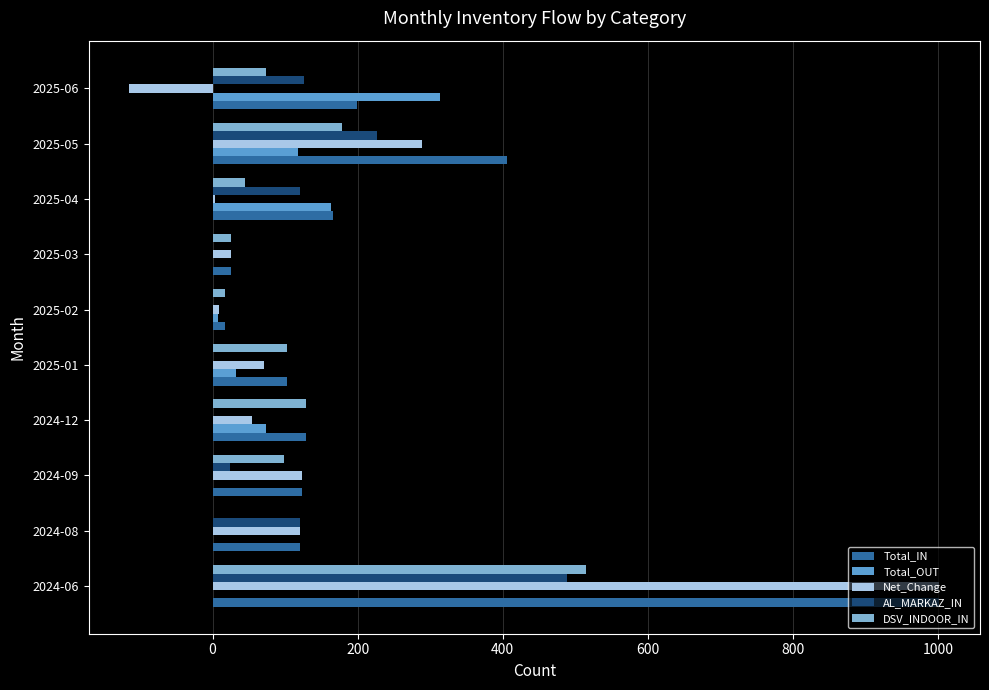

The value of DSV_INDOOR_IN at 2025-03 is 26. True or false?

True